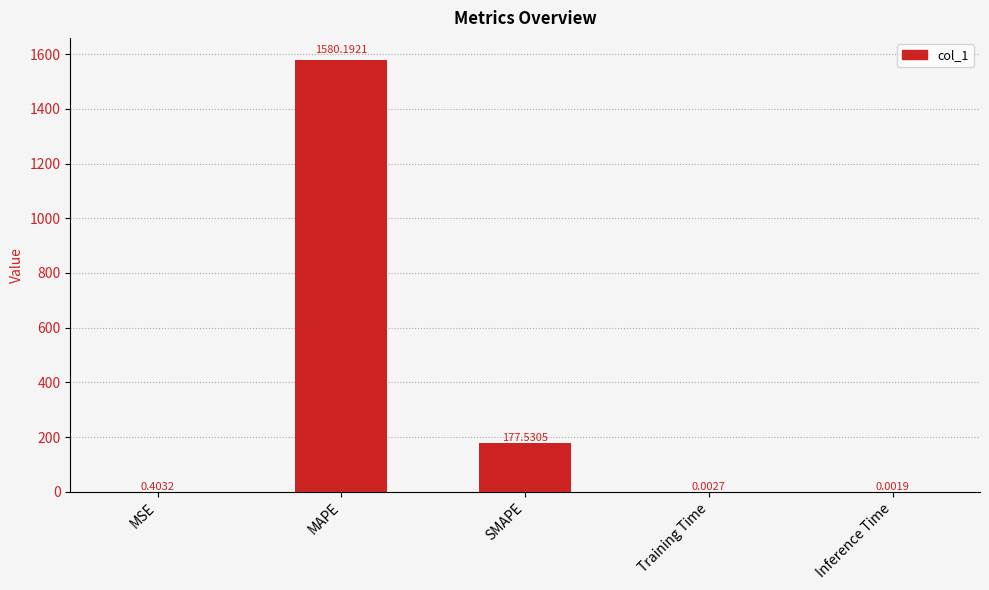

Are the bars horizontal?

No